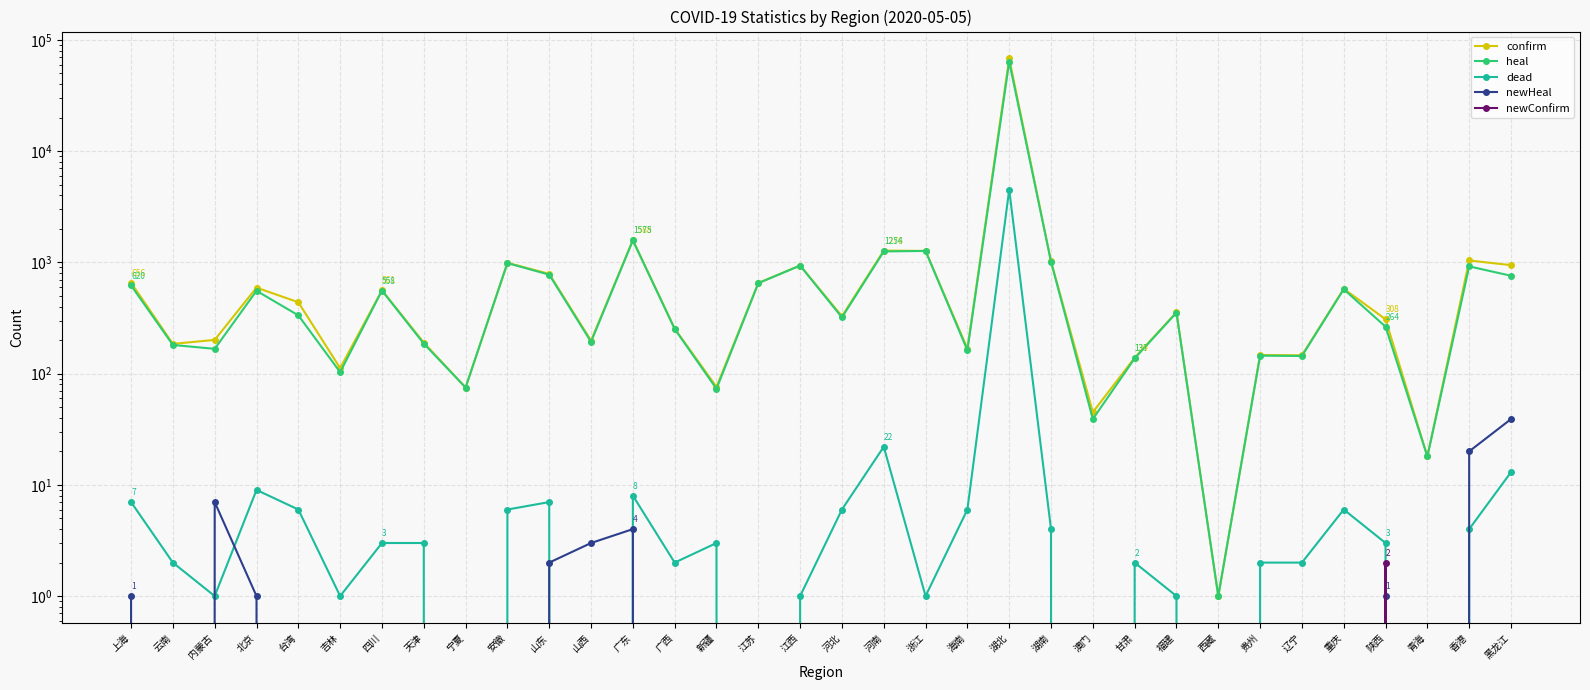

Which category has the lowest value in the heal series?

西藏